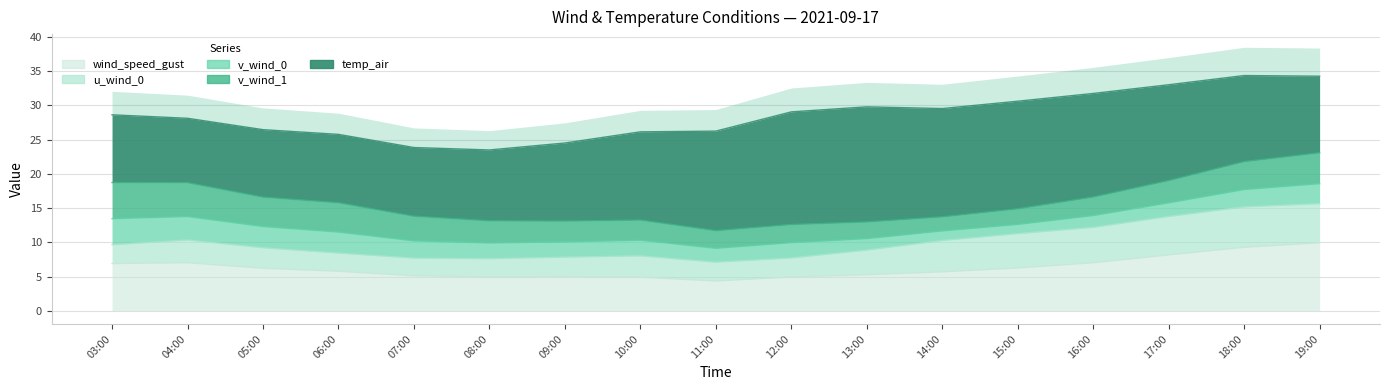

Reading left to right, transcribe all the data shown in this chart.

wind_speed_gust: 2021-09-17 03:00=6.9	2021-09-17 04:00=7.0	2021-09-17 05:00=6.2	2021-09-17 06:00=5.8	2021-09-17 07:00=5.1	2021-09-17 08:00=5.0	2021-09-17 09:00=5.0	2021-09-17 10:00=4.9	2021-09-17 11:00=4.4	2021-09-17 12:00=4.9	2021-09-17 13:00=5.3	2021-09-17 14:00=5.7	2021-09-17 15:00=6.3	2021-09-17 16:00=7.0	2021-09-17 17:00=8.2	2021-09-17 18:00=9.3	2021-09-17 19:00=9.9
temp_air: 2021-09-17 03:00=9.9	2021-09-17 04:00=9.4	2021-09-17 05:00=9.9	2021-09-17 06:00=10.0	2021-09-17 07:00=10.0	2021-09-17 08:00=10.3	2021-09-17 09:00=11.4	2021-09-17 10:00=12.9	2021-09-17 11:00=14.5	2021-09-17 12:00=16.4	2021-09-17 13:00=16.8	2021-09-17 14:00=15.8	2021-09-17 15:00=15.7	2021-09-17 16:00=15.1	2021-09-17 17:00=14.0	2021-09-17 18:00=12.6	2021-09-17 19:00=11.2
v_wind_0: 2021-09-17 03:00=3.8	2021-09-17 04:00=3.4	2021-09-17 05:00=3.1	2021-09-17 06:00=3.1	2021-09-17 07:00=2.5	2021-09-17 08:00=2.3	2021-09-17 09:00=2.2	2021-09-17 10:00=2.3	2021-09-17 11:00=2.0	2021-09-17 12:00=2.2	2021-09-17 13:00=1.7	2021-09-17 14:00=1.4	2021-09-17 15:00=1.3	2021-09-17 16:00=1.7	2021-09-17 17:00=2.0	2021-09-17 18:00=2.5	2021-09-17 19:00=2.9
v_wind_1: 2021-09-17 03:00=5.3	2021-09-17 04:00=4.9	2021-09-17 05:00=4.3	2021-09-17 06:00=4.3	2021-09-17 07:00=3.6	2021-09-17 08:00=3.2	2021-09-17 09:00=3.0	2021-09-17 10:00=2.9	2021-09-17 11:00=2.6	2021-09-17 12:00=2.6	2021-09-17 13:00=2.4	2021-09-17 14:00=2.1	2021-09-17 15:00=2.3	2021-09-17 16:00=2.7	2021-09-17 17:00=3.3	2021-09-17 18:00=4.1	2021-09-17 19:00=4.5
u_wind_0: 2021-09-17 03:00=2.8	2021-09-17 04:00=3.3	2021-09-17 05:00=3.0	2021-09-17 06:00=2.7	2021-09-17 07:00=2.6	2021-09-17 08:00=2.7	2021-09-17 09:00=2.8	2021-09-17 10:00=3.1	2021-09-17 11:00=2.7	2021-09-17 12:00=2.8	2021-09-17 13:00=3.6	2021-09-17 14:00=4.6	2021-09-17 15:00=5.0	2021-09-17 16:00=5.2	2021-09-17 17:00=5.6	2021-09-17 18:00=5.9	2021-09-17 19:00=5.7